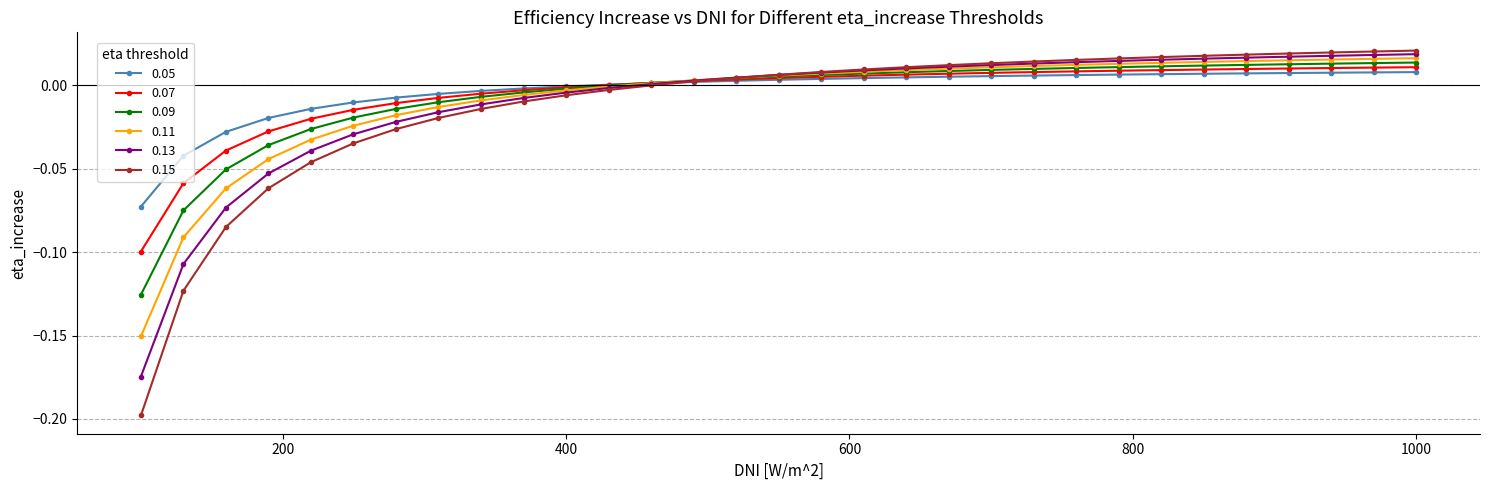

How many intersections are there between 0.15 and 0.07?

1